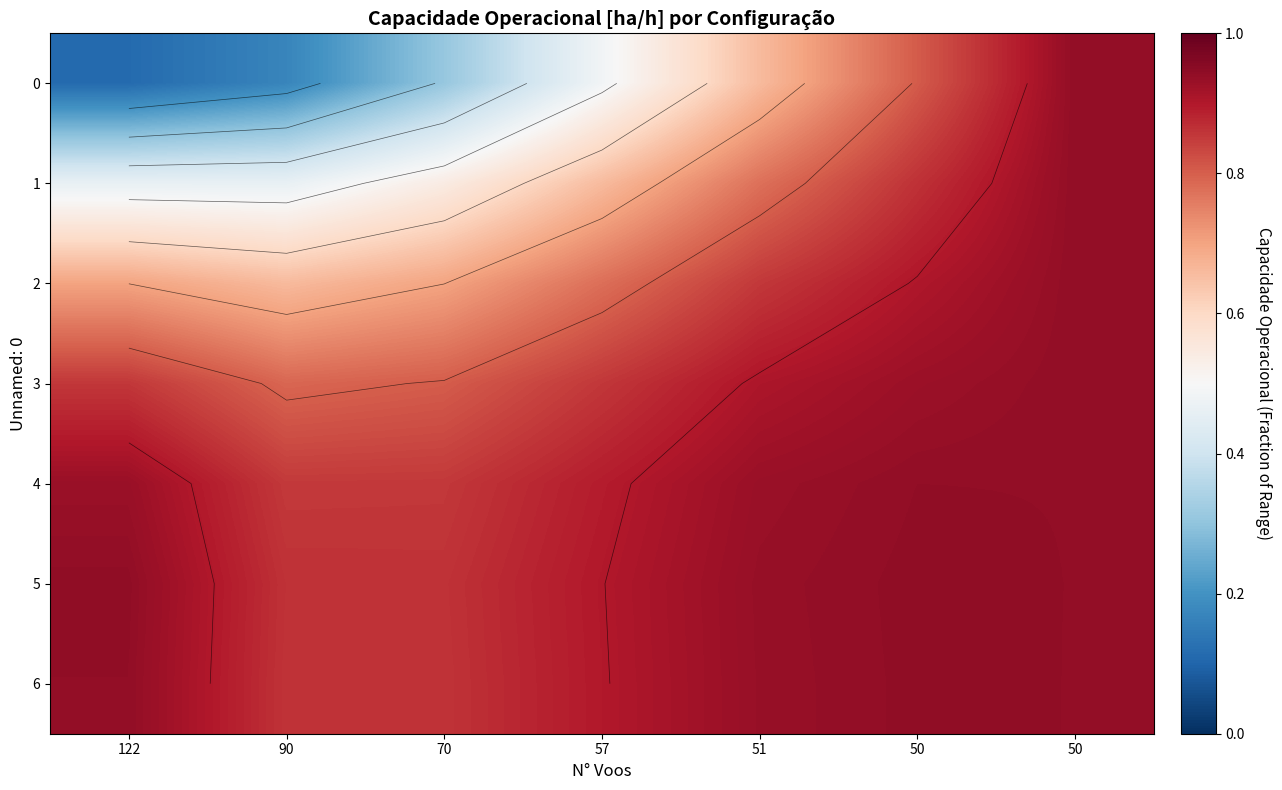

At which label is 6 closest to 0?

70